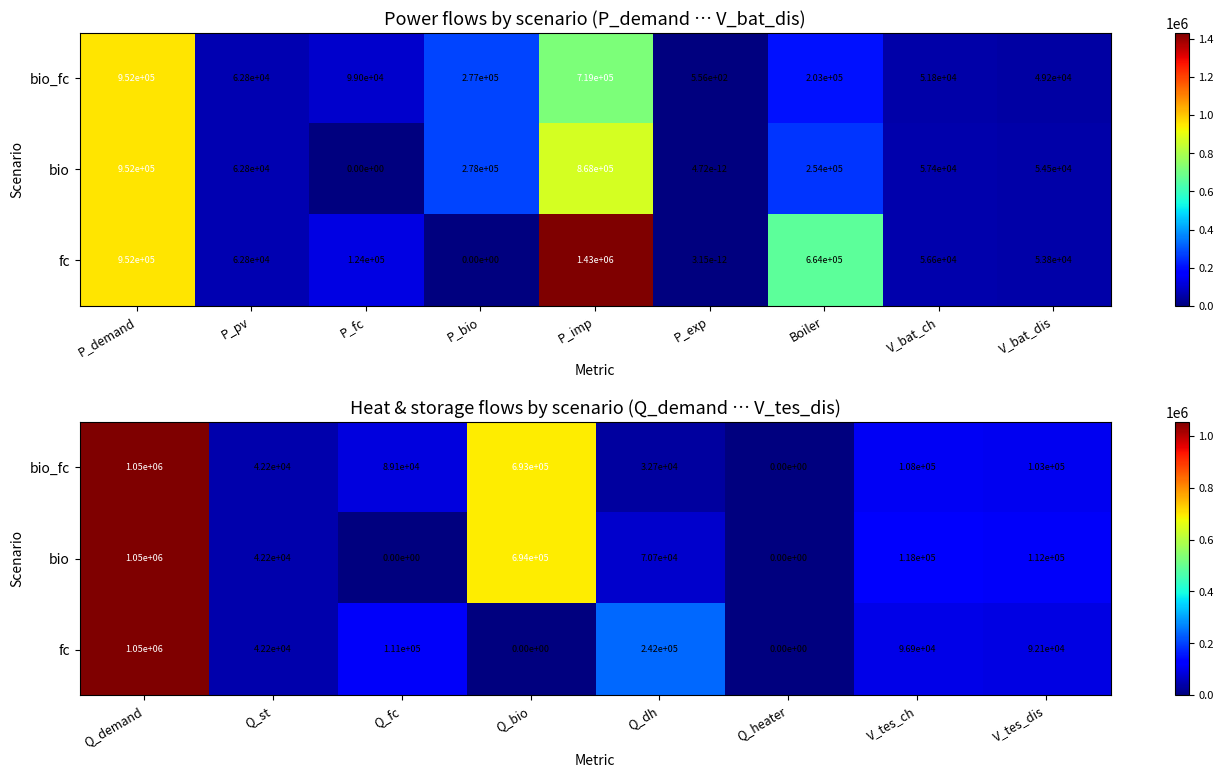

At V_tes_dis, list the series in order from largest to smallest.

bio, bio_fc, fc